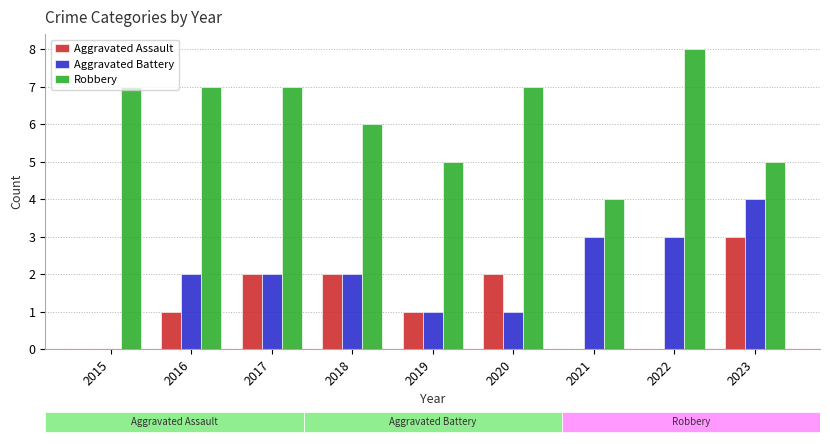

Is it true that Aggravated Battery equals 1 at 2018?

False